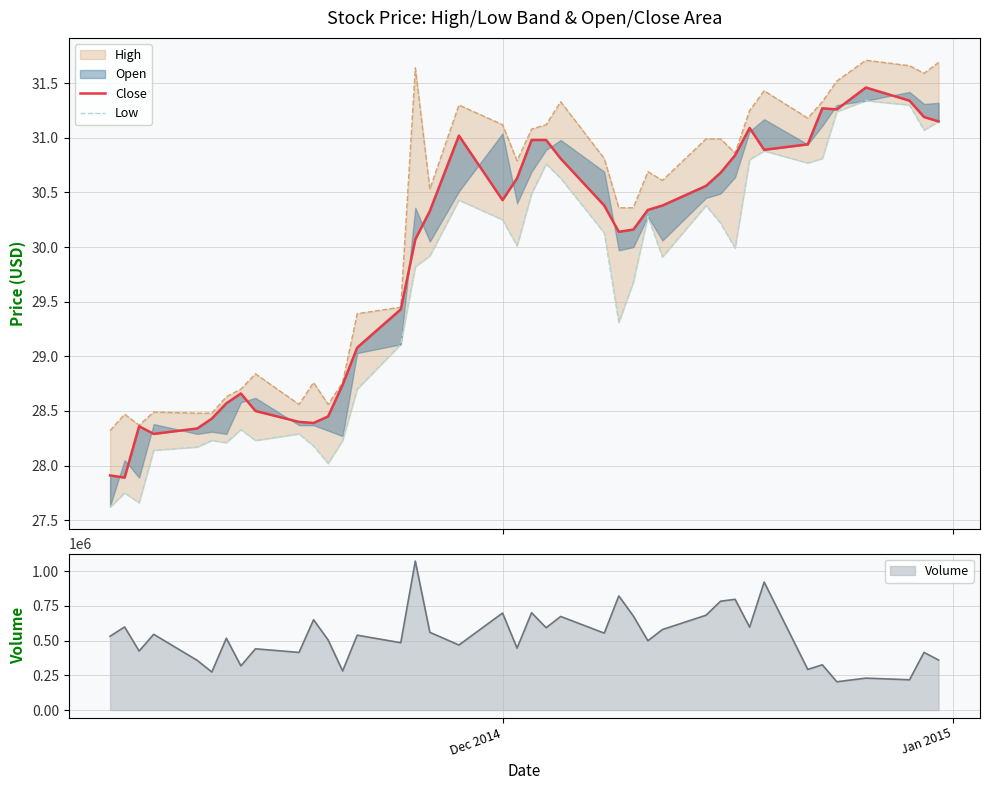

What is the maximum value for Volume?

1073200